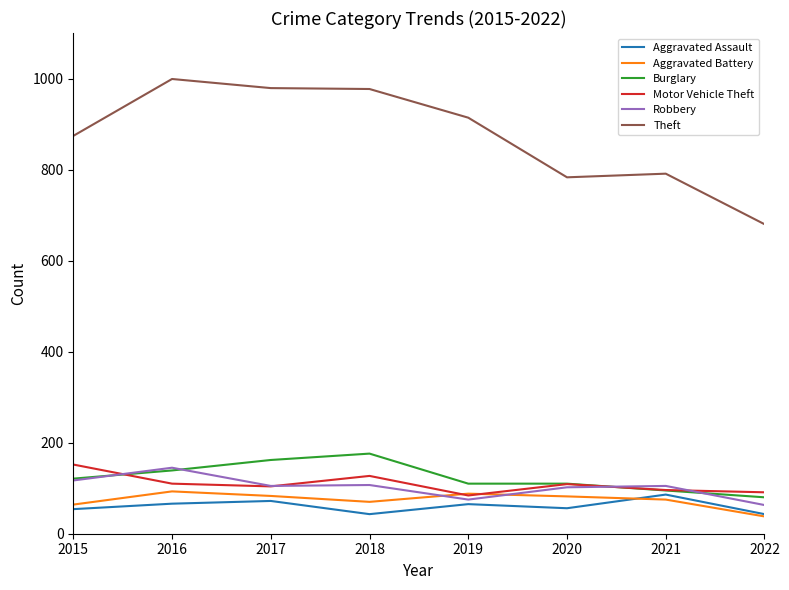

What is the difference between the maximum and second lowest values in the Theft series?

216